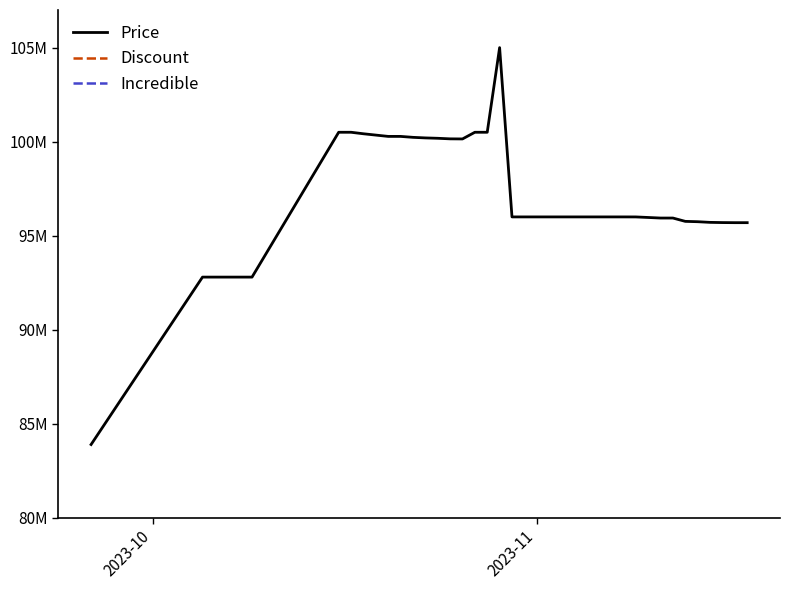

Which series has the largest range (max minus min)?

Price